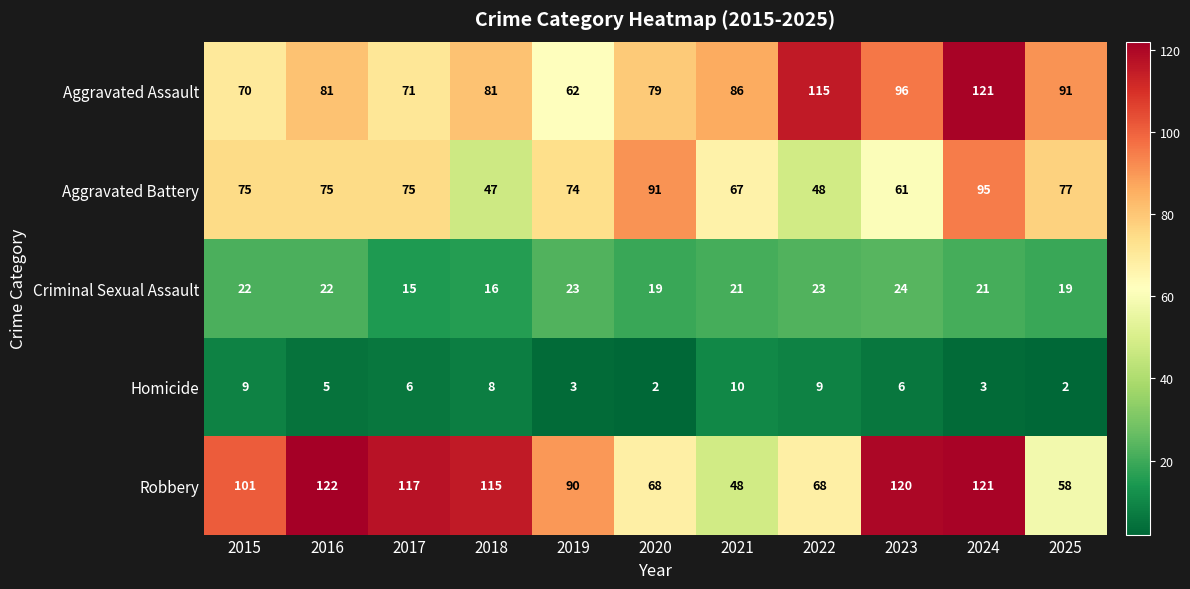

True or false: Criminal Sexual Assault has a value of 5 at 2018.

False